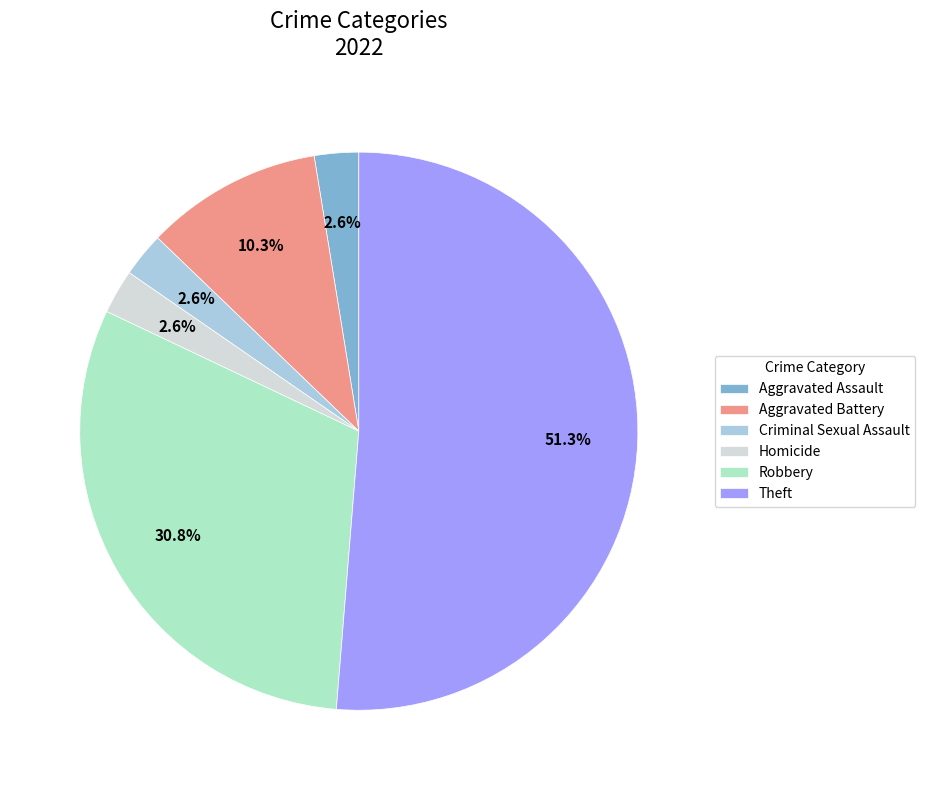

Which category accounts for the majority?

Theft